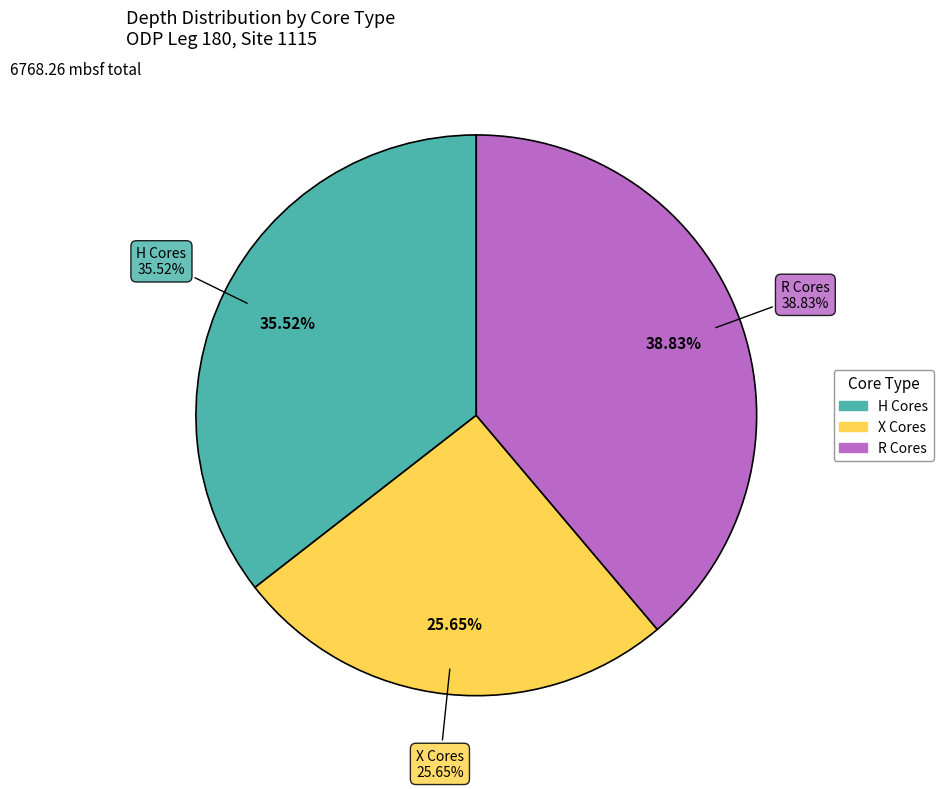

What is the change in value from 27.65 to 132.15?

+104.5